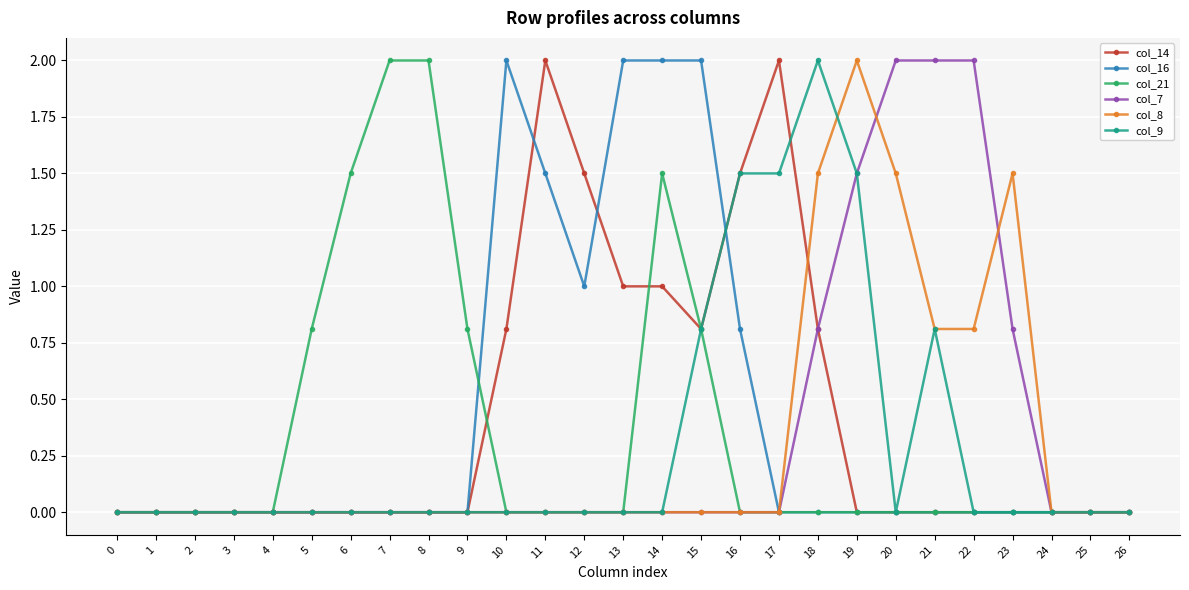

True or false: col_7 has a value of 1.5 at 19.

True